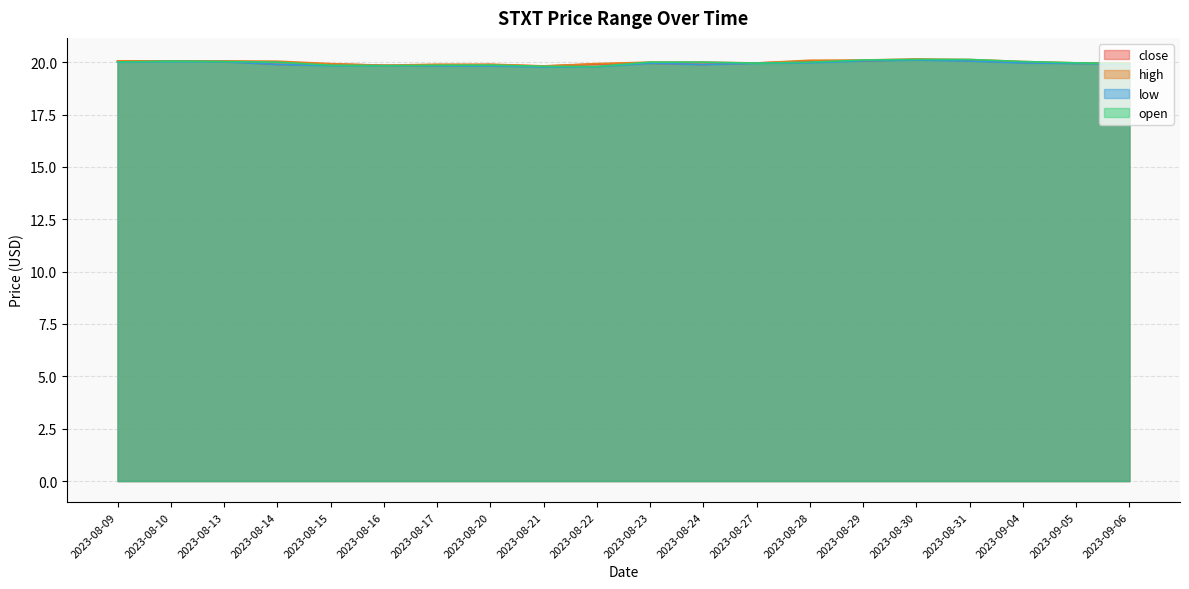

At which label does high reach its minimum?

2023-08-21